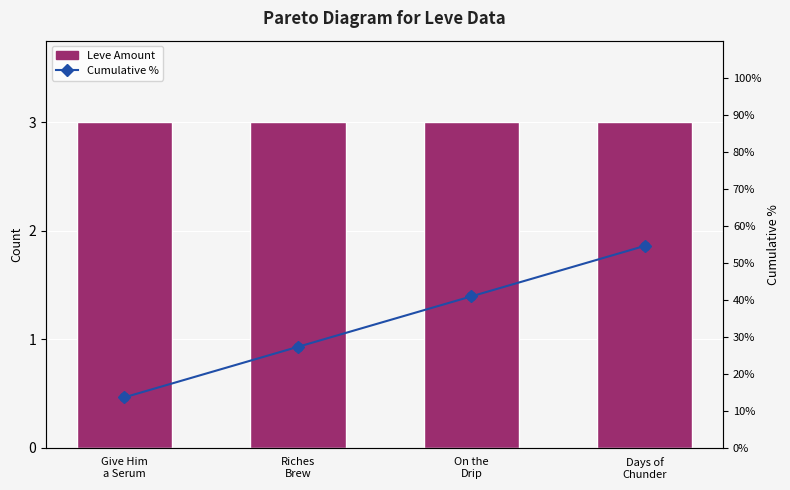

Which series contains the lowest Y value?

Leve Amount